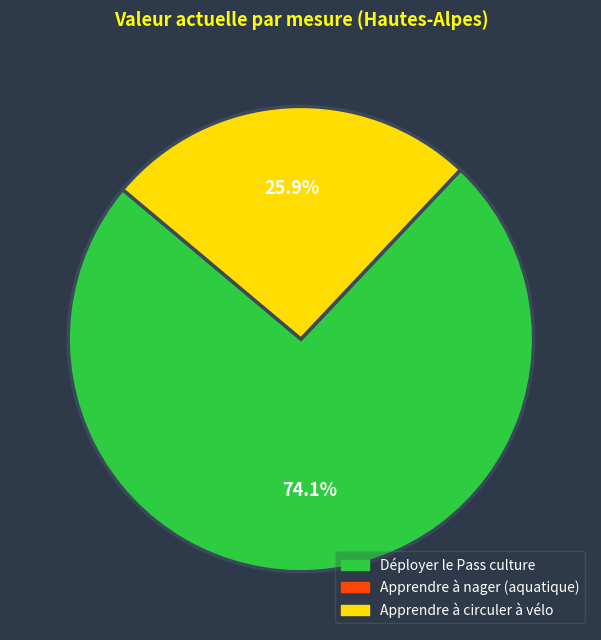

To the nearest percent, what is the combined percentage of Déployer le Pass culture and Apprendre à circuler à vélo?

100%